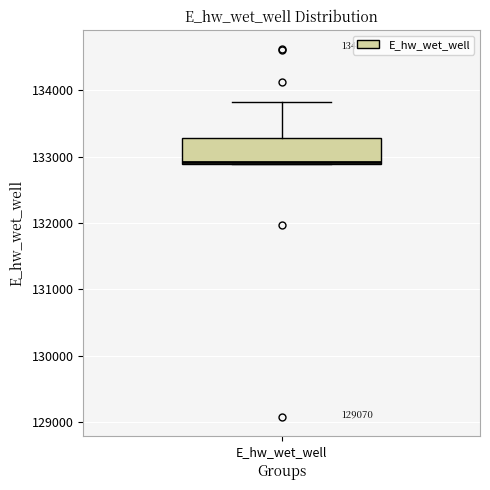

Transcribe this box plot: give where the median line is, the range the box spans, and where the two whiskers end, as read against the y-axis. The values are not printed on the chart, so give them approximately, as read against the axis.

median 132900, box 132900 to 133300, whiskers 132900 to 133800